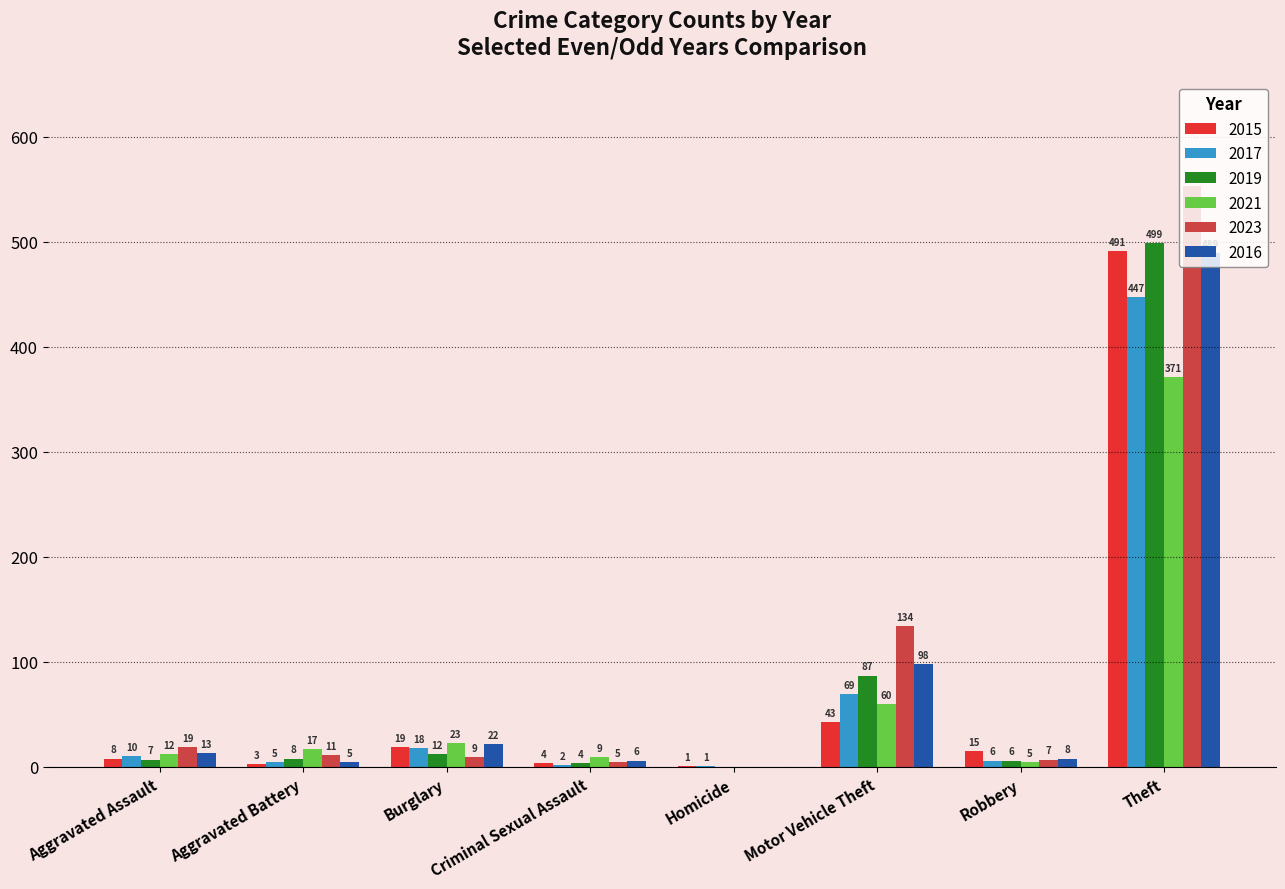

What is the spread (max minus min) of values at Homicide?

1